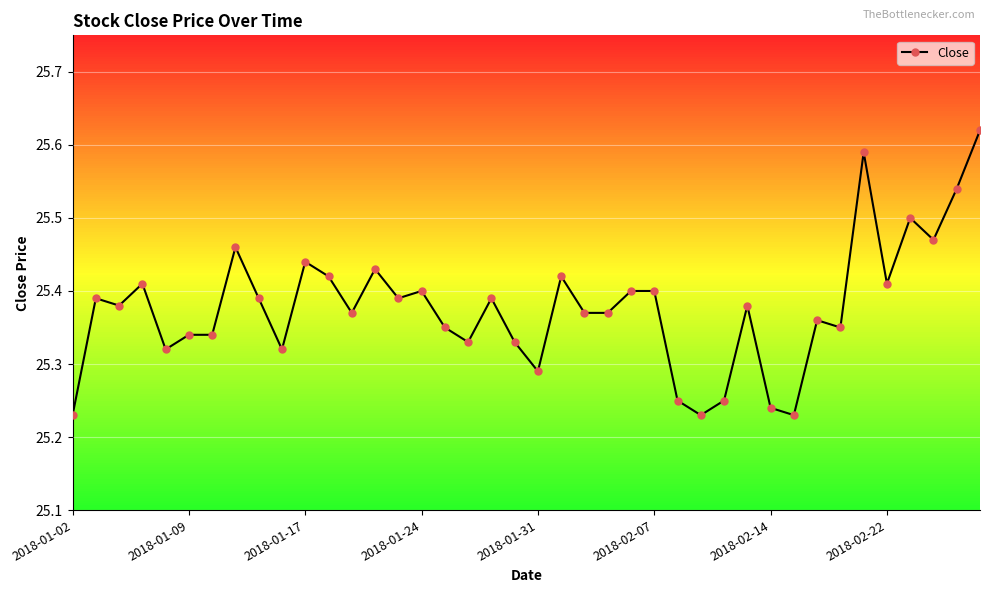

How many series are shown in this chart?

1